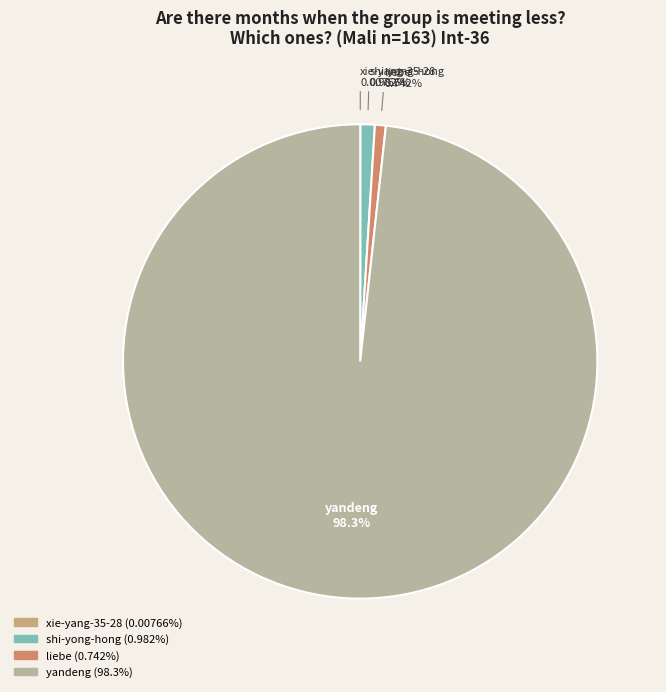

Is there any slice that represents more than half of the pie?

Yes